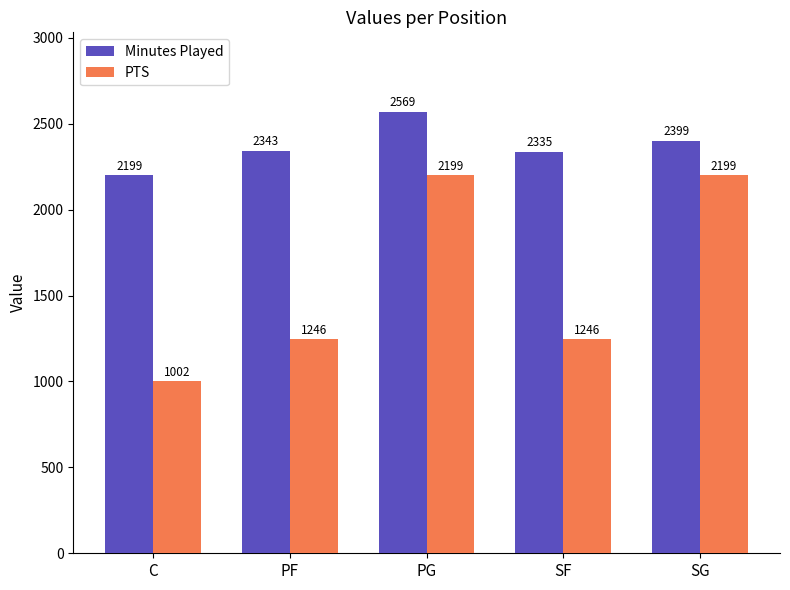

Reading left to right, what are all the values shown in this chart?

Minutes Played: C=2199	PF=2343	PG=2569	SF=2335	SG=2399
PTS: C=1002	PF=1246	PG=2199	SF=1246	SG=2199